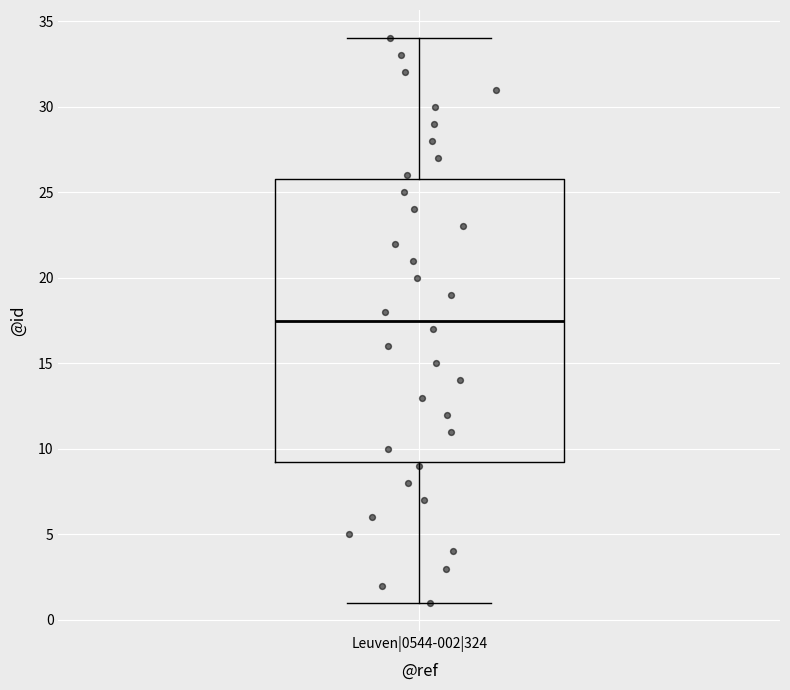

Read this box plot against the y-axis: the position of the median line, the range covered by the box, and the ends of both whiskers. The values are not printed on the chart, so give them approximately, as read against the axis.

median 17.5, box 9.5 to 26.0, whiskers 1.0 to 34.0